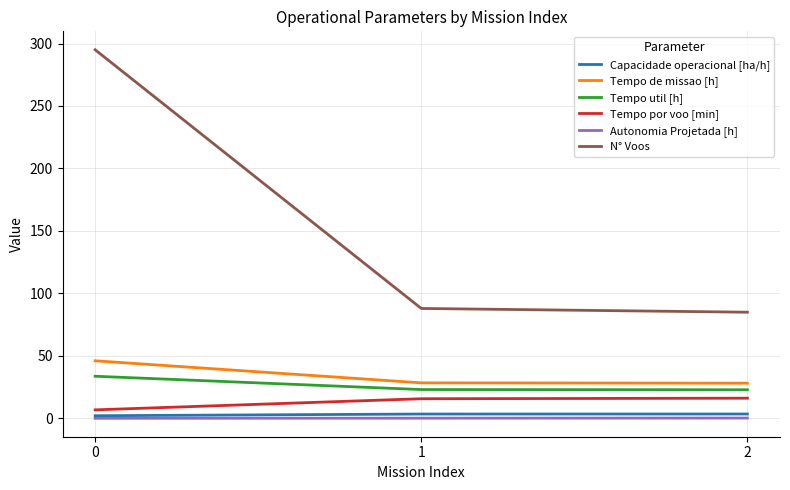

What is the maximum value shown in the chart?

295.0